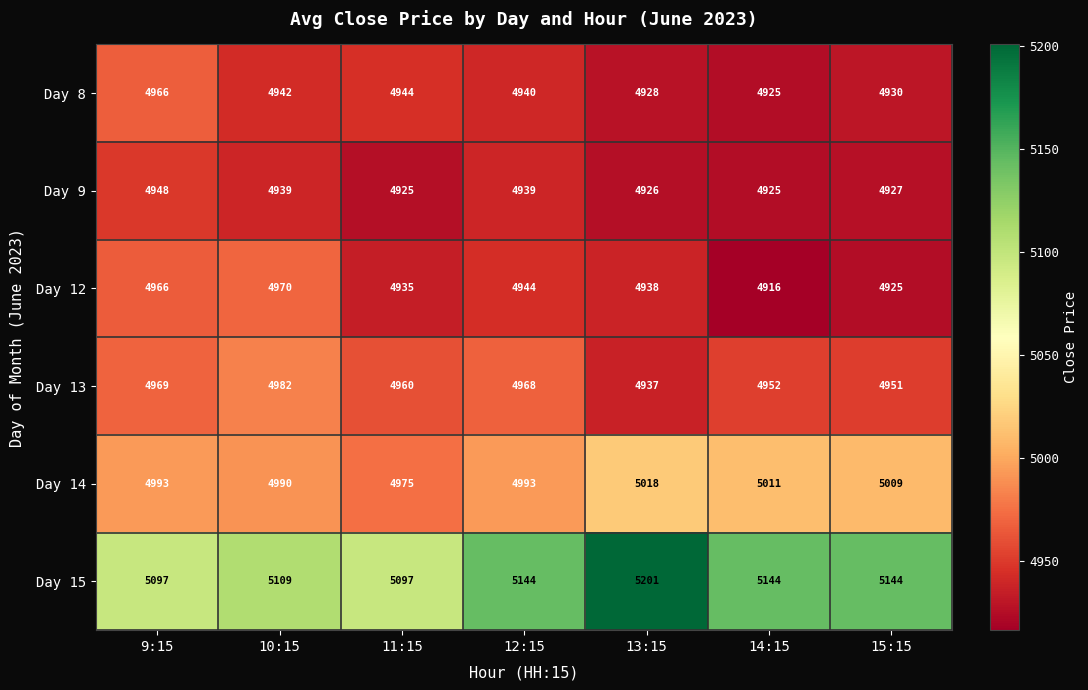

Count the number of data series in this chart.

6